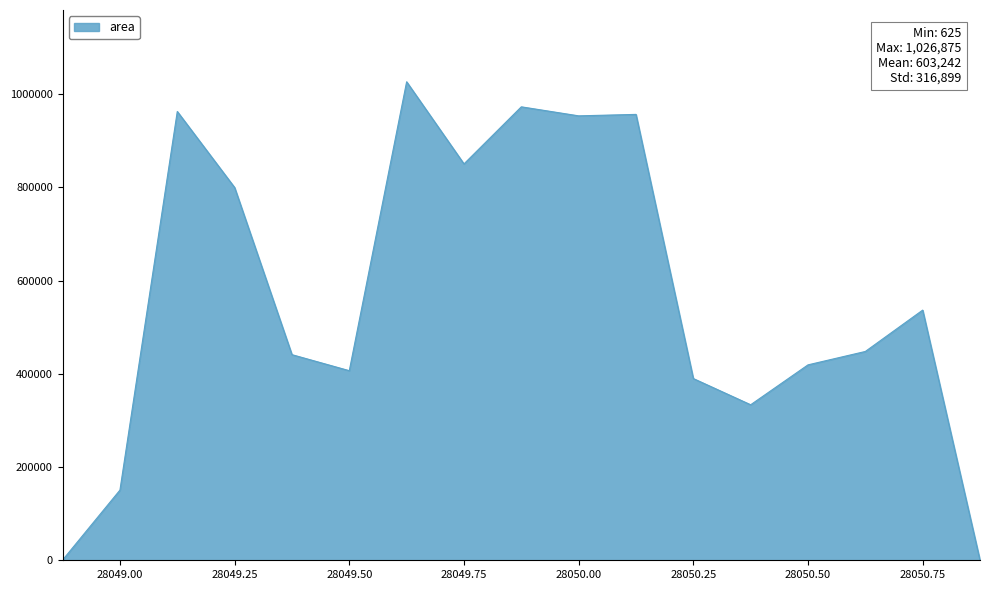

Does the chart display data point markers on the line(s)?

No